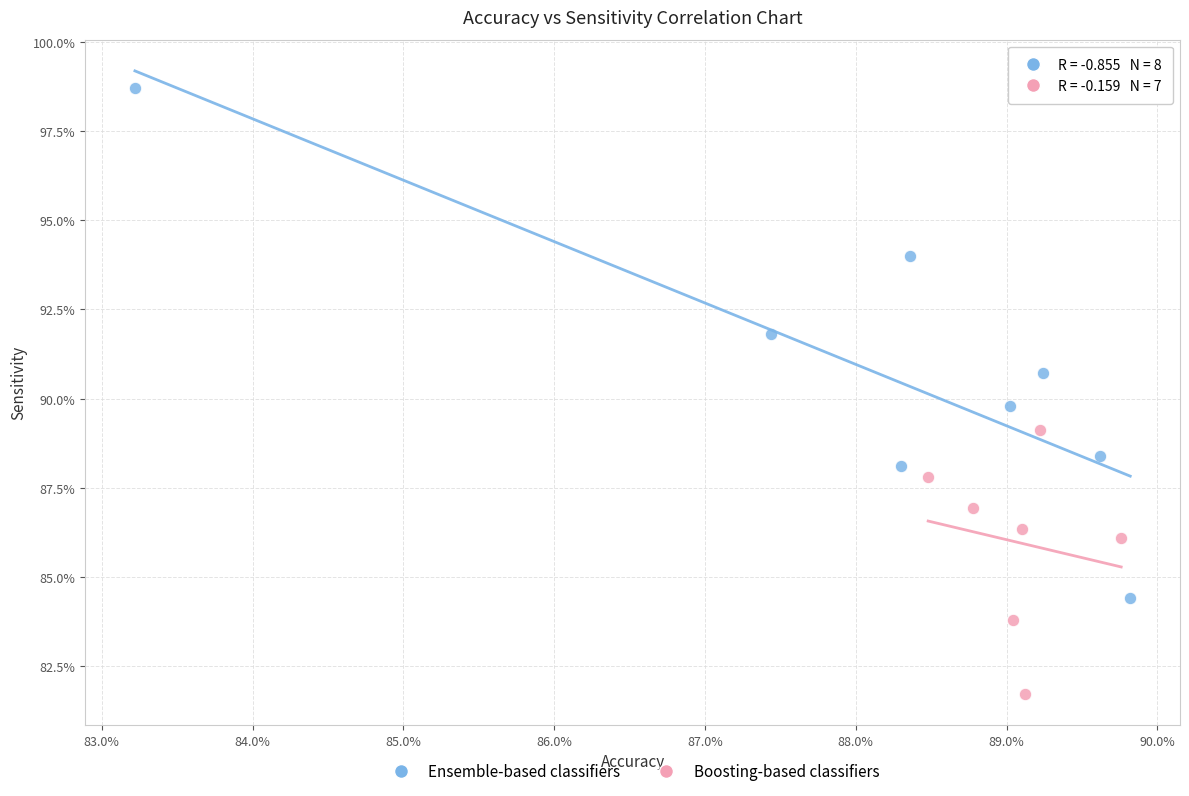

What are all the series names shown in the legend?

Ensemble-based classifiers, Boosting-based classifiers